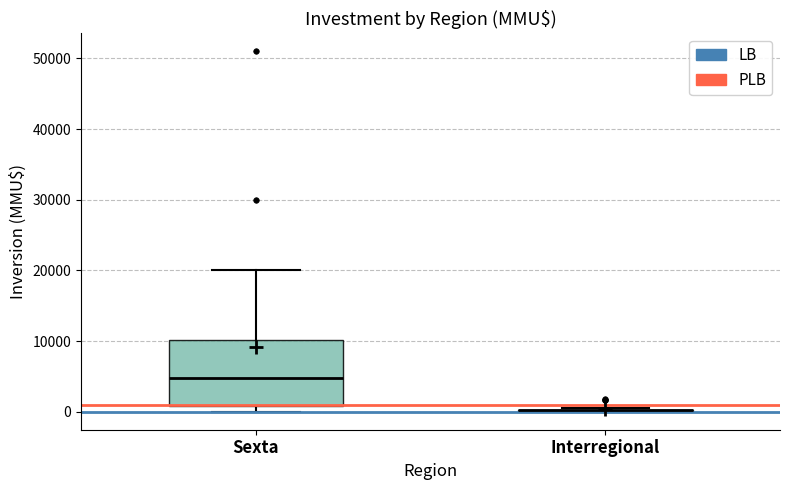

Where does the median line of the box for Sexta sit on the y-axis? The values are not printed on the chart, so give them approximately, as read against the axis.

5000